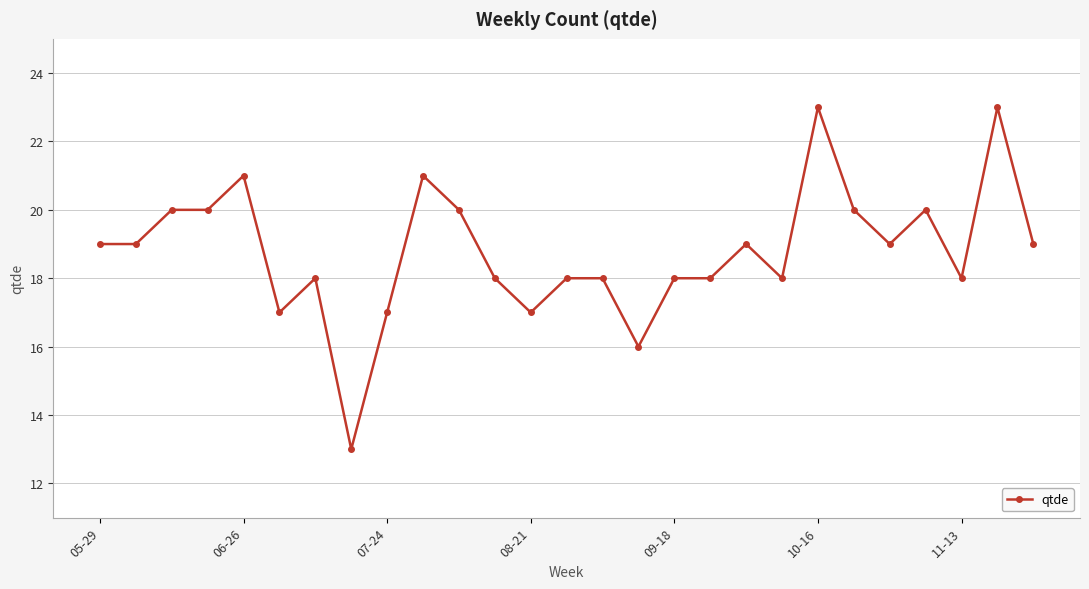

What is the smallest value displayed?

13